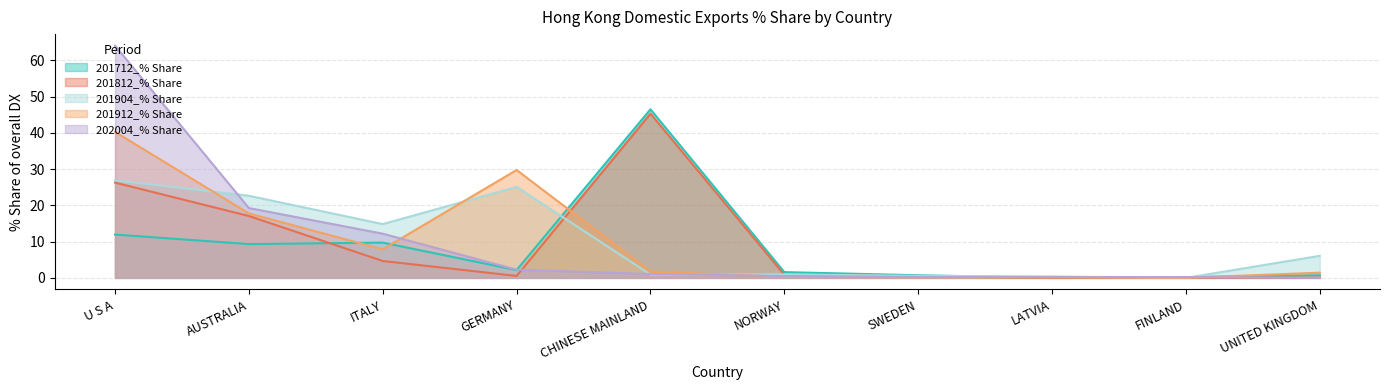

What is the label of the 1st point from the right?

UNITED KINGDOM